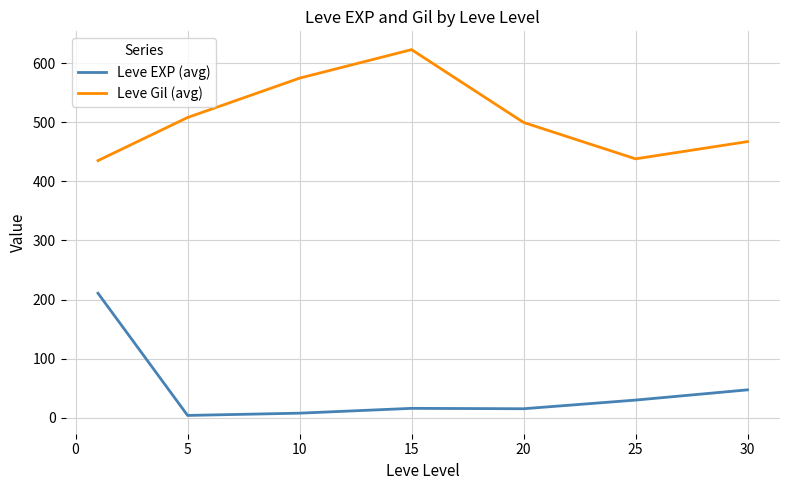

Which series has the largest total across all categories?

Leve Gil (avg)